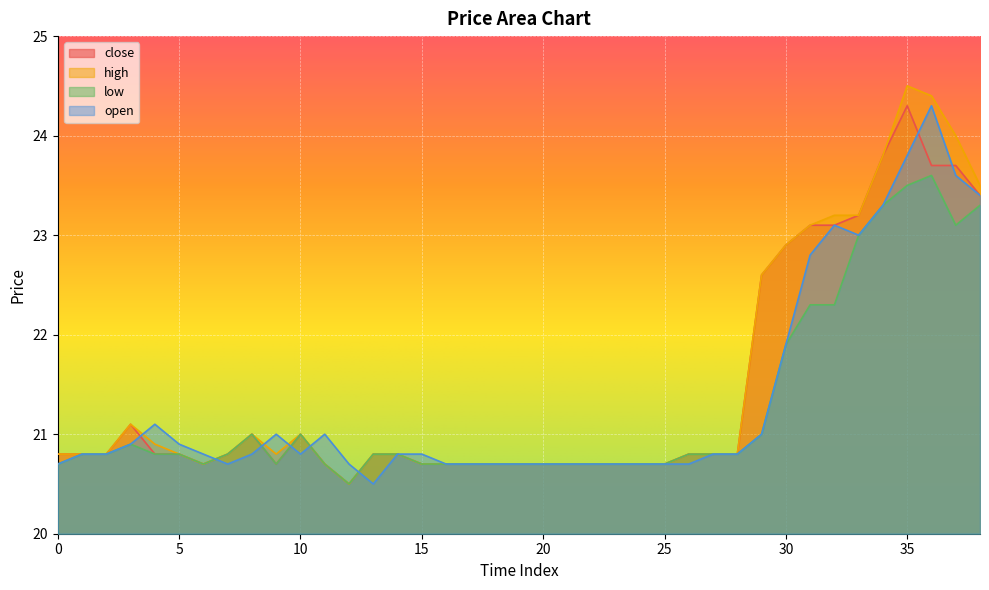

What is the value of the open point at the 18th from the left?

20.7